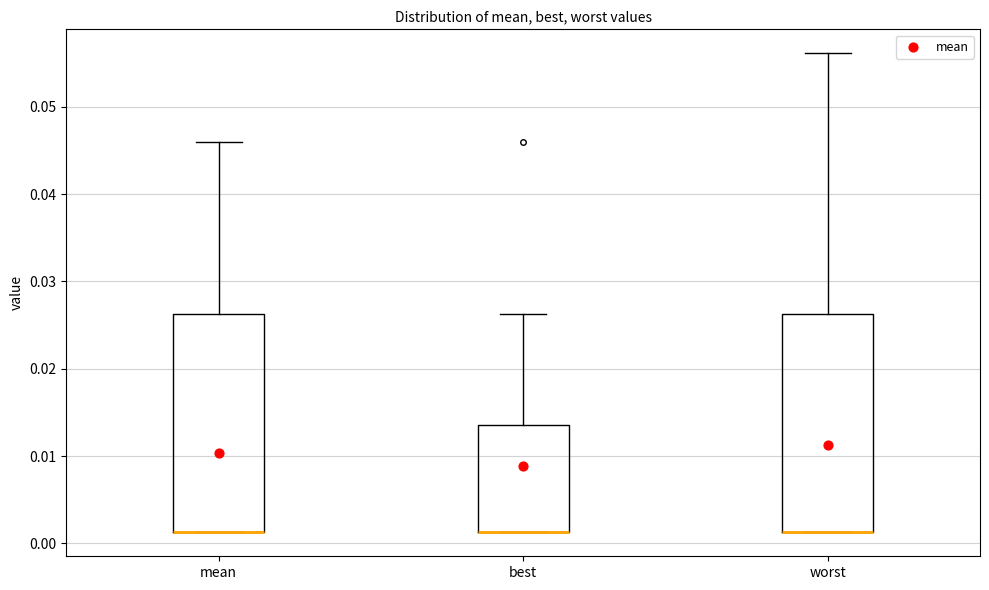

Where is the upper edge of the box for mean on the y-axis? The values are not printed on the chart, so give them approximately, as read against the axis.

0.026